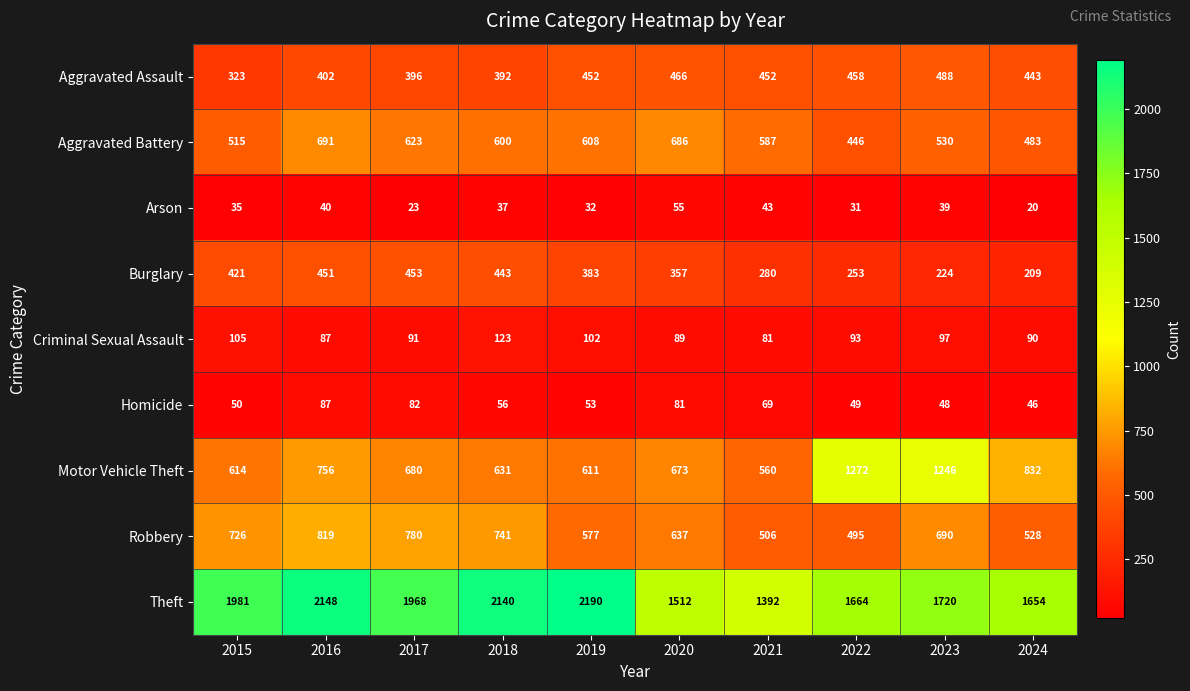

True or false: Aggravated Assault has a value of 293 at 2024.

False